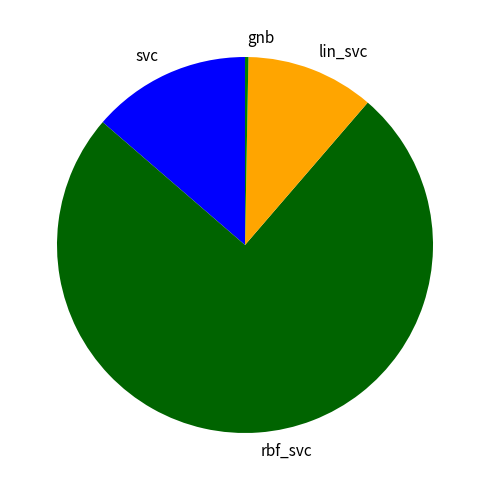

How many slices are in this pie chart?

4